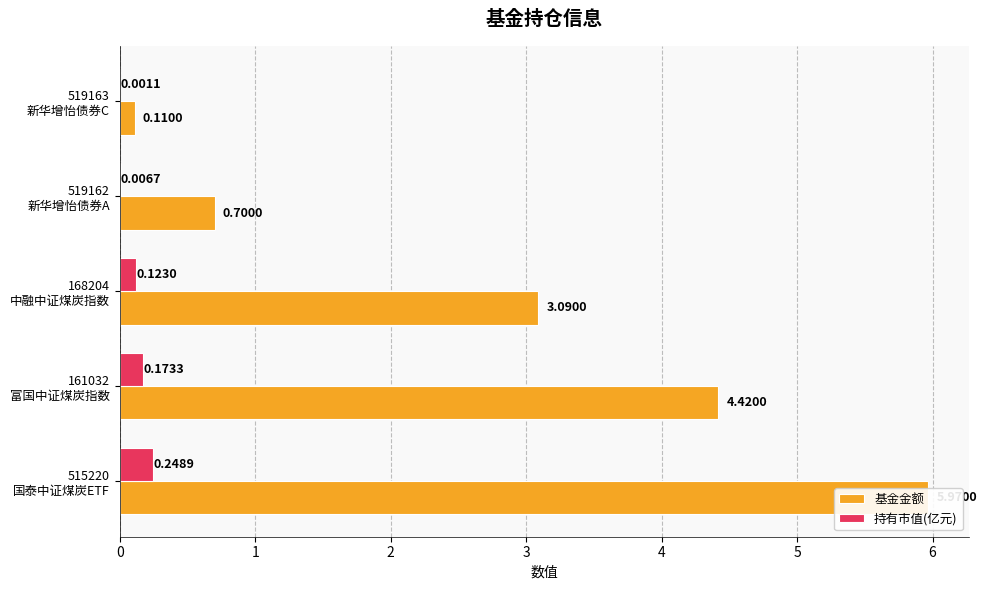

What is the total value across all series at 168204 中融中证煤炭指数?

3.2